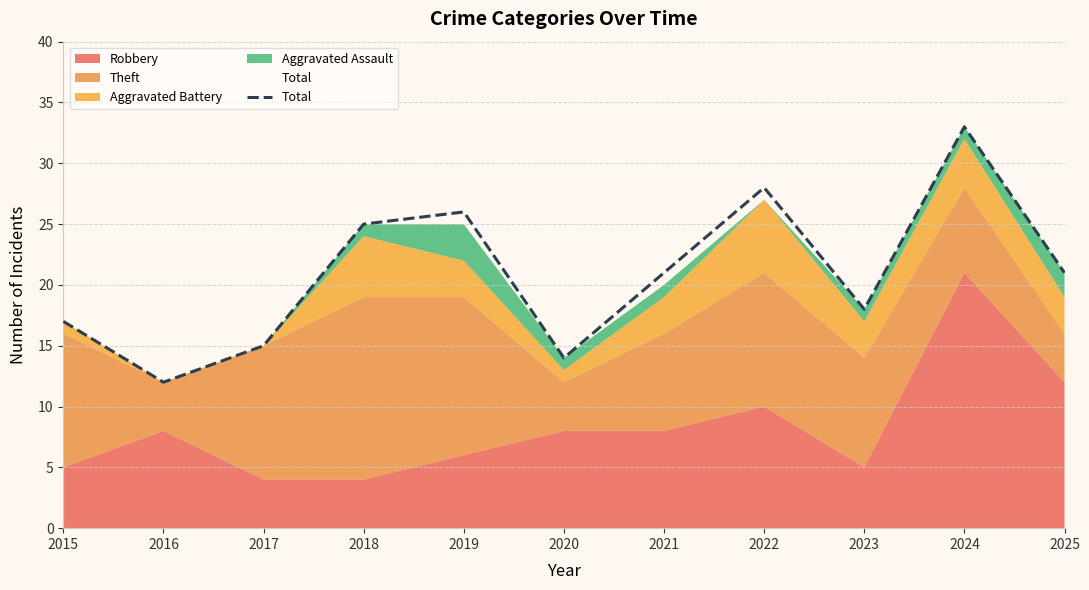

Reading left to right, list all the values displayed in this chart.

2015=17	2016=12	2017=15	2018=25	2019=26	2020=14	2021=21	2022=28	2023=18	2024=33	2025=21